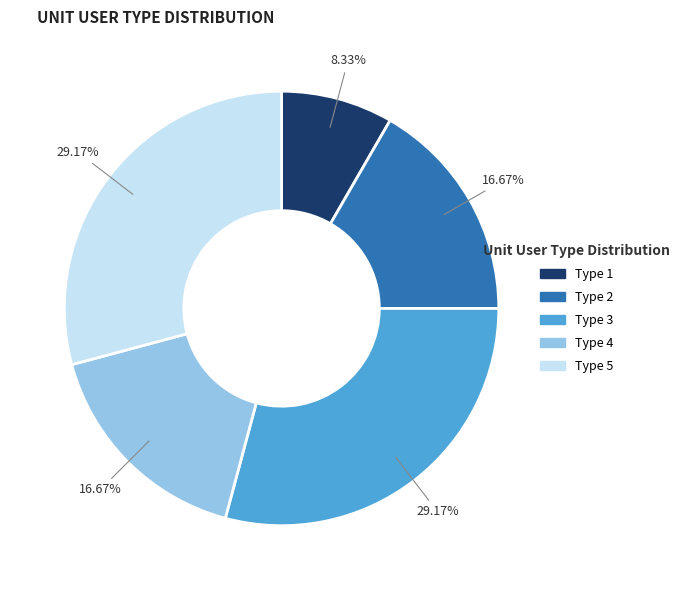

Is there a majority slice in this chart?

No